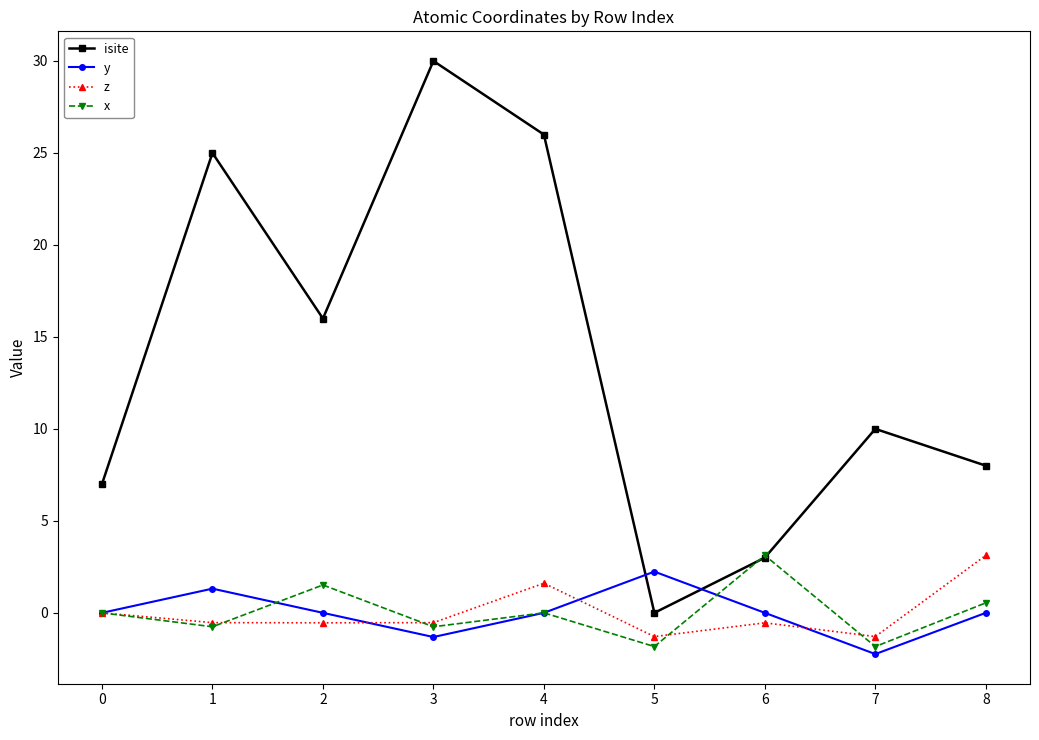

Rank the series at 5 from lowest to highest value.

x, z, isite, y